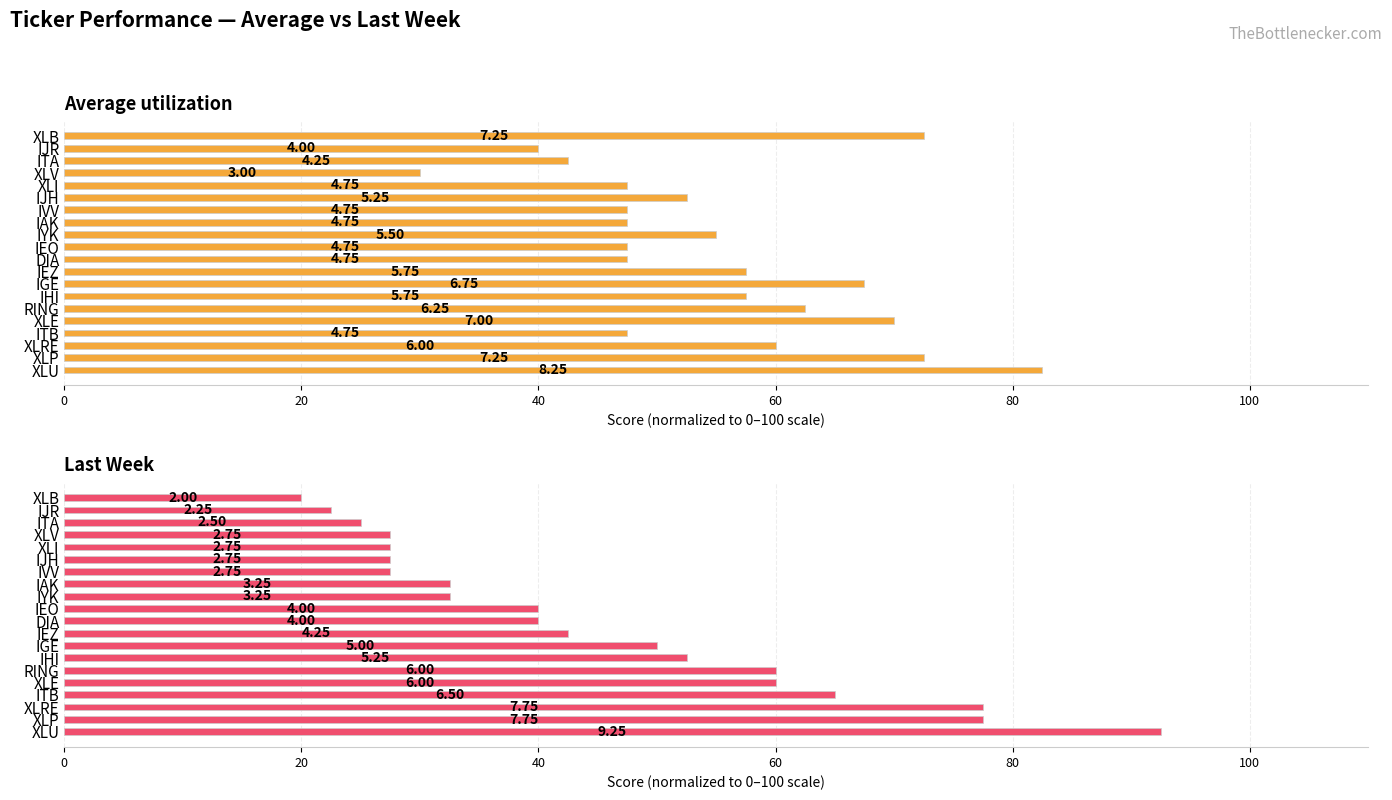

At IEO, list the series in order from largest to smallest.

Average utilization, Last Week